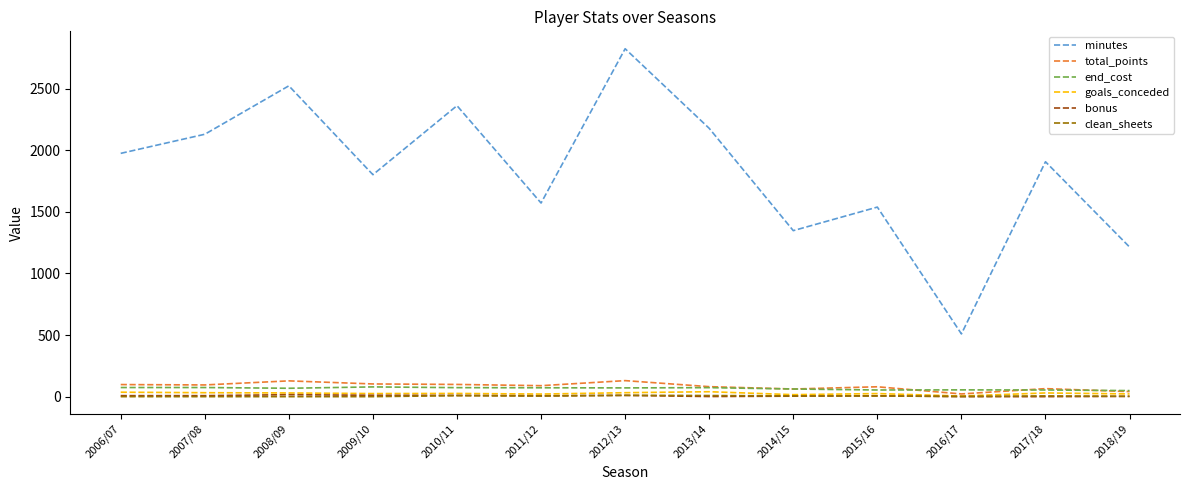

How many series are shown in this chart?

6